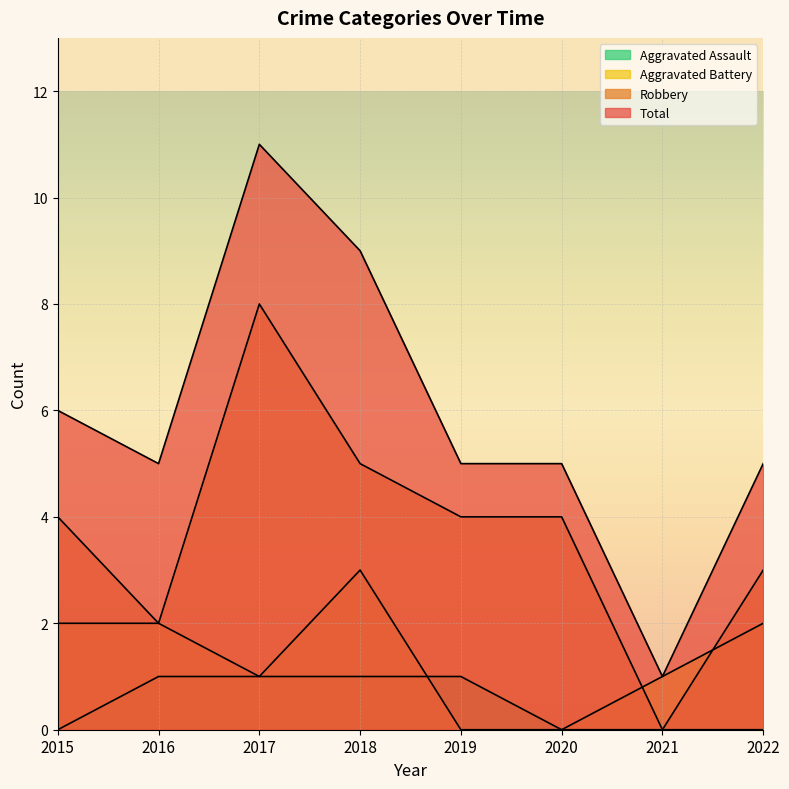

True or false: Robbery and Aggravated Battery intersect in this chart.

True